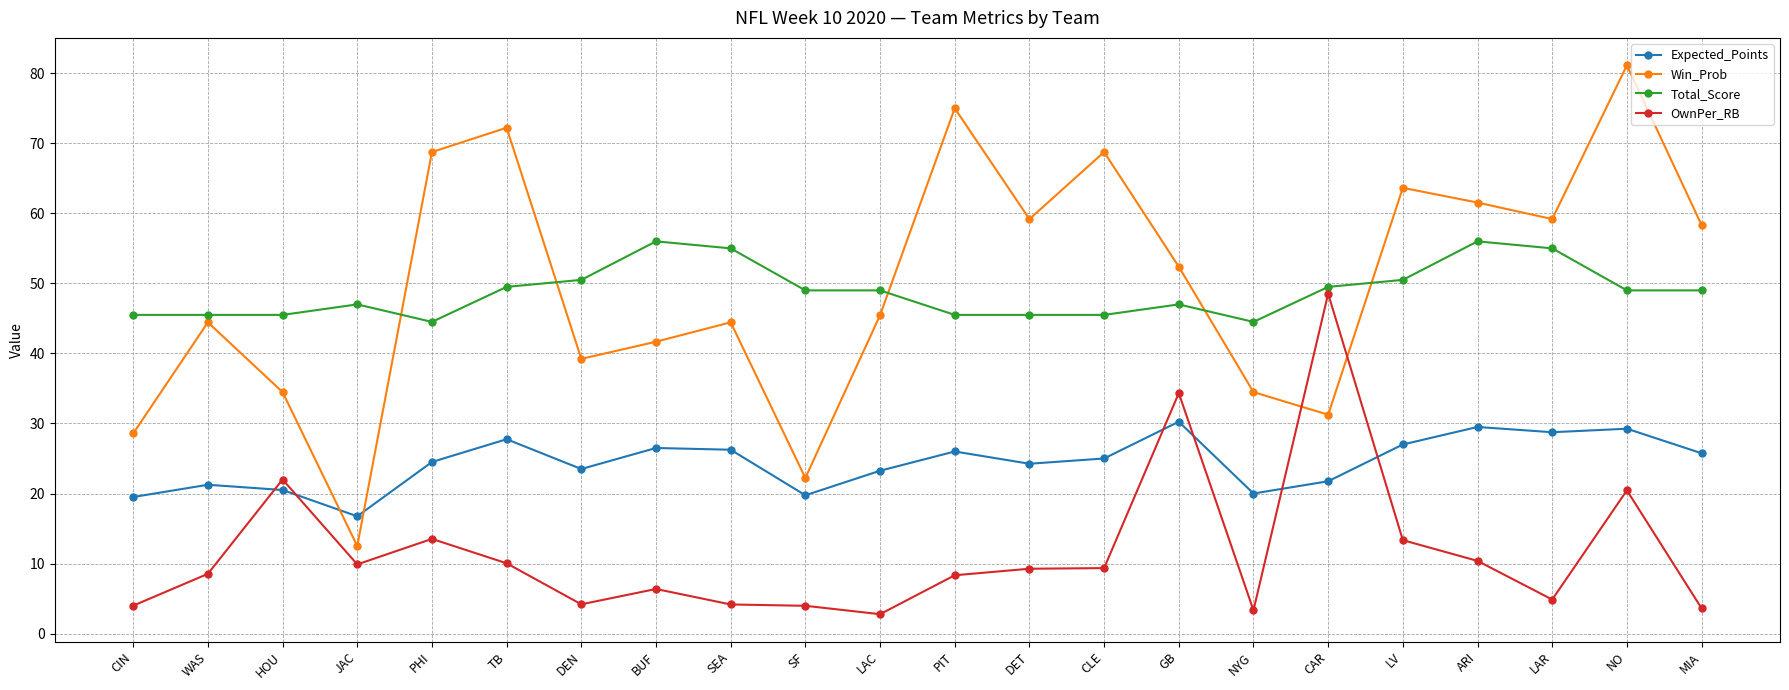

Is this an area chart (filled region under the line)?

No